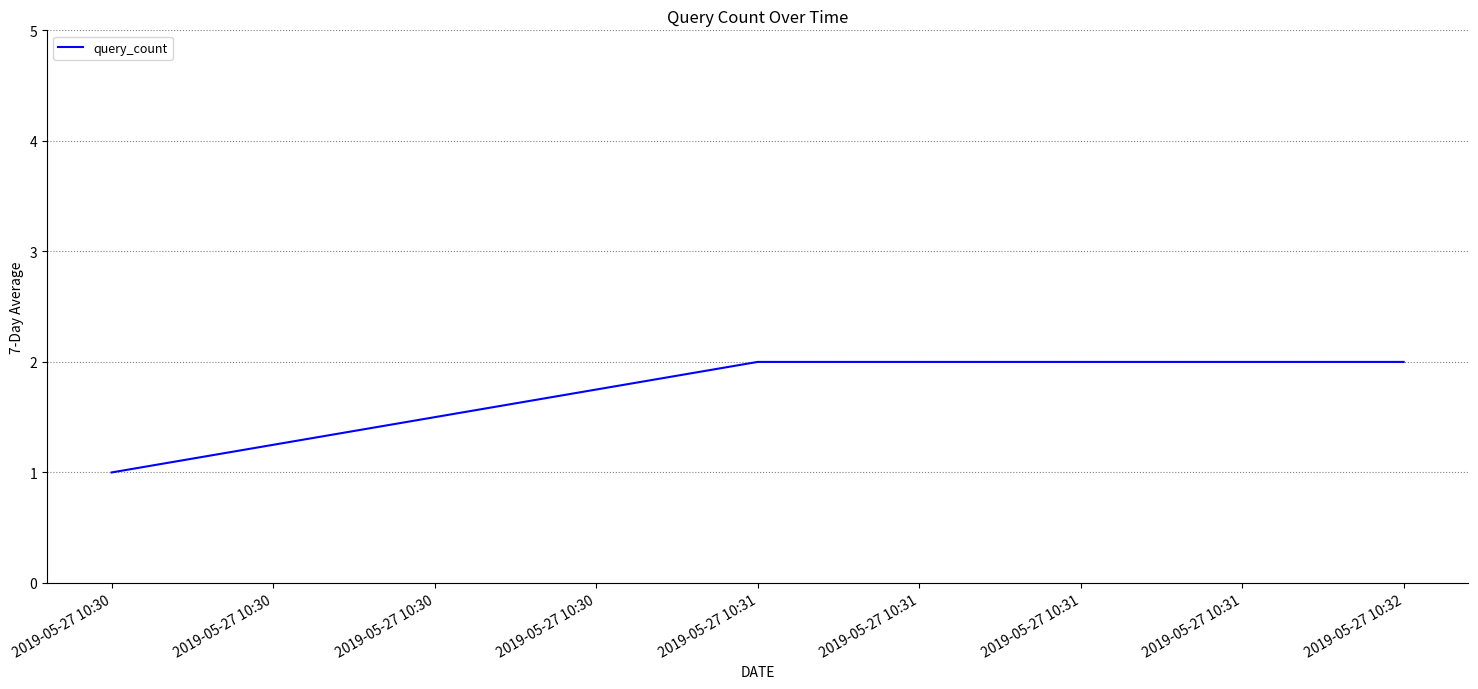

The chart shows a value of 3 at 2019-05-27 10:32. True or false?

False